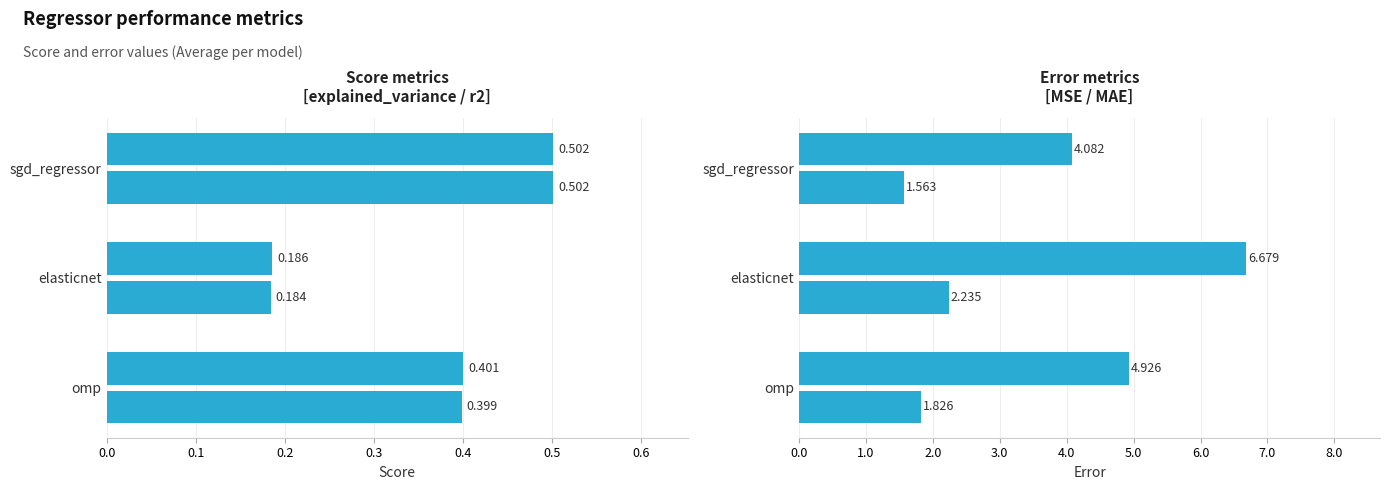

What is the total value across all series at omp?

7.6